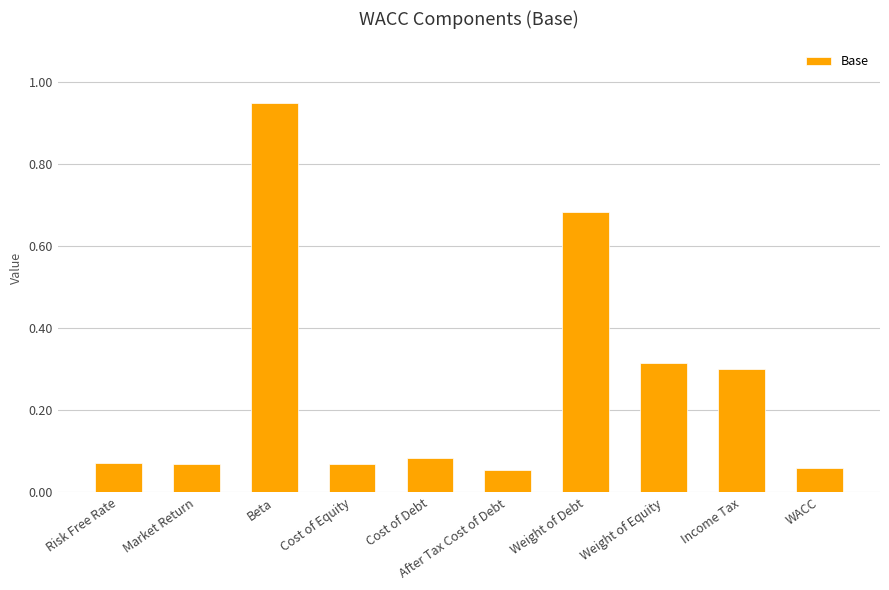

What is the change in value from Beta to Cost of Debt?

-0.9